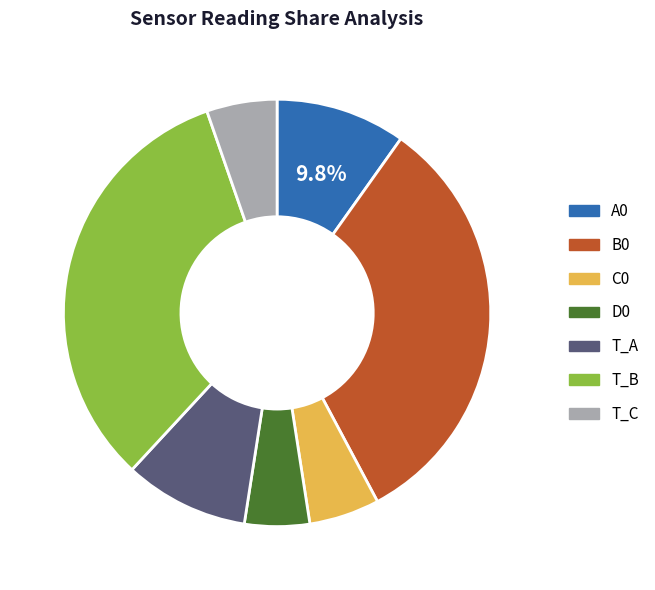

Approximately how many times larger is the value at A0 compared to B0?

0.3